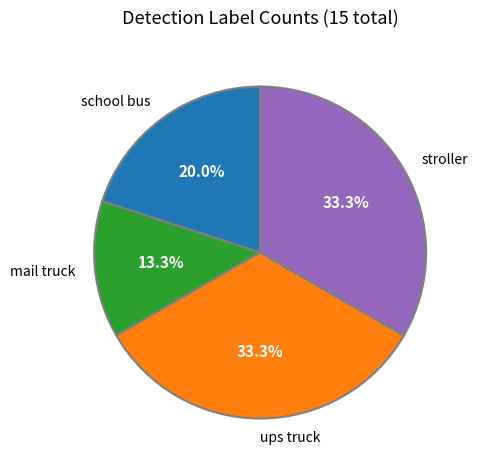

What is the smallest slice in the pie chart?

mail truck